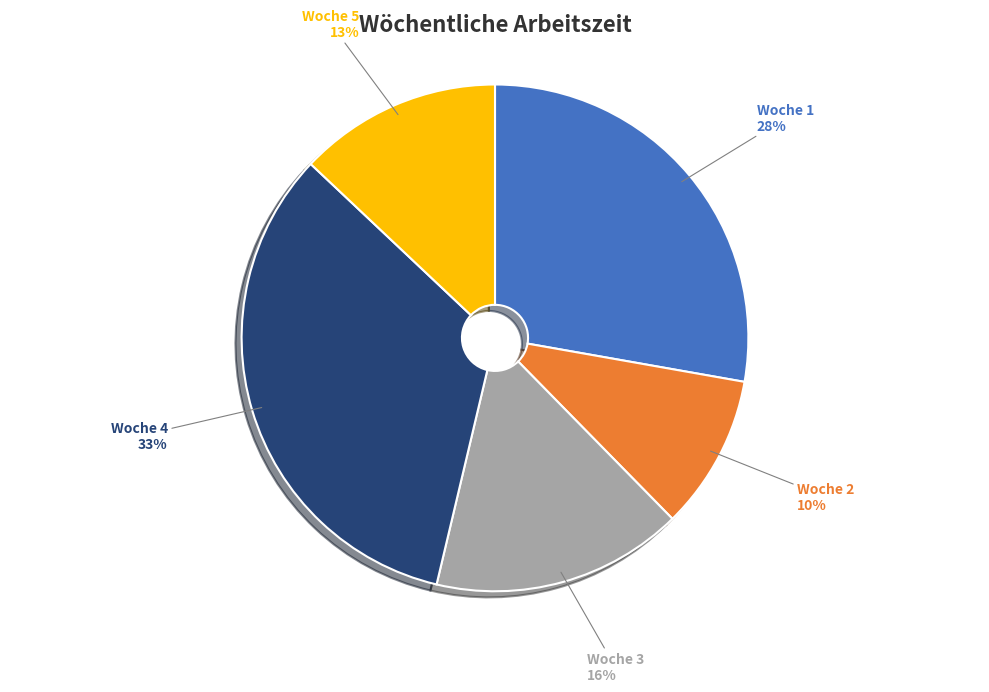

Rank the categories by value from lowest to highest.

Woche 2, Woche 5, Woche 3, Woche 1, Woche 4